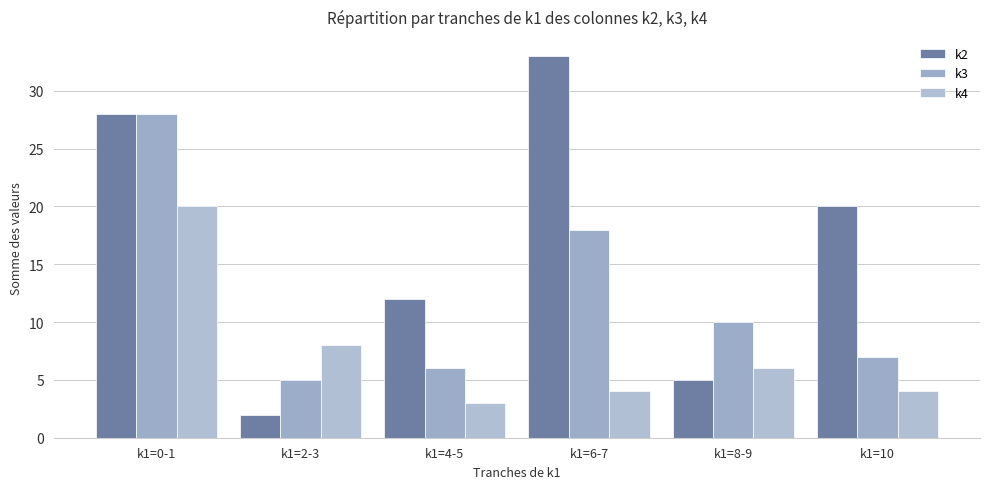

Are the bars horizontal?

No